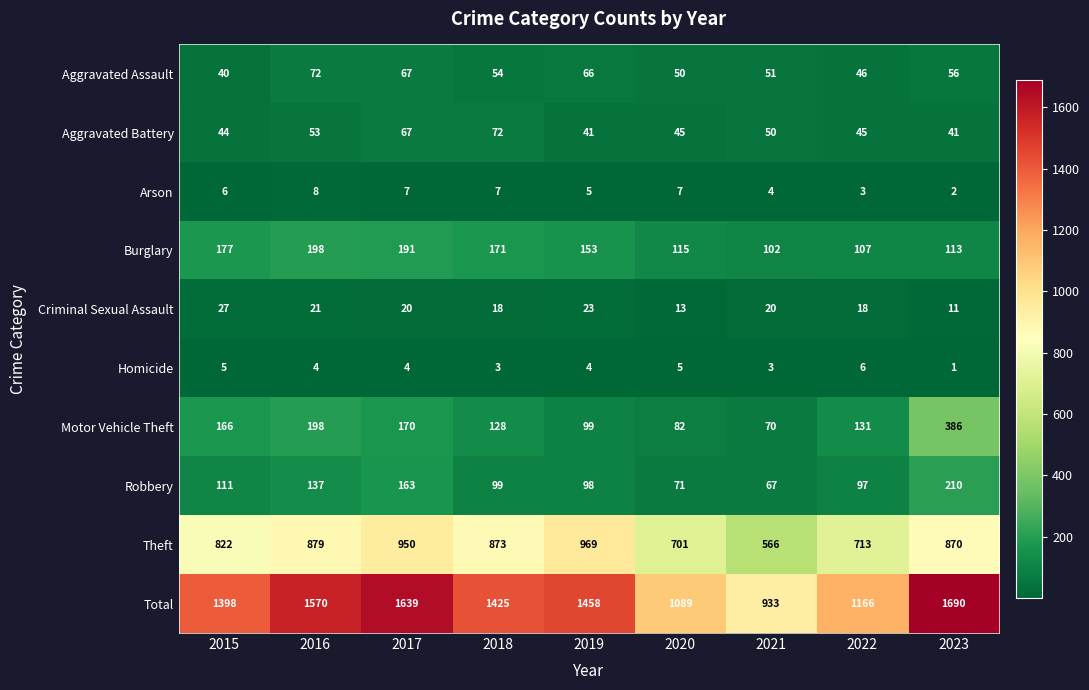

Which series has the largest range (max minus min)?

Total